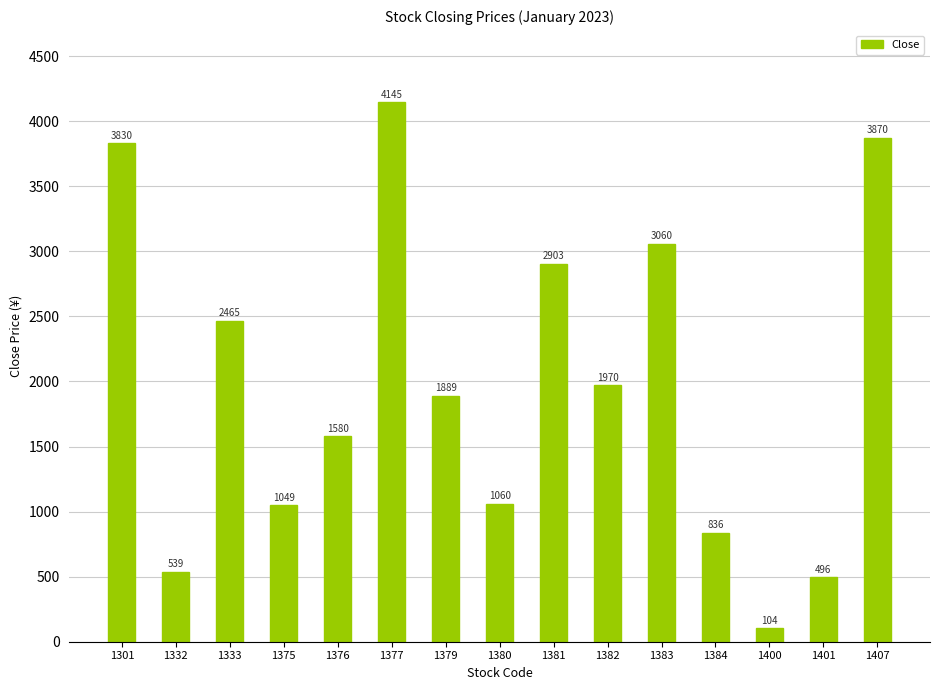

What is the ratio of the value at 1382 to the value at 1384?

2.4